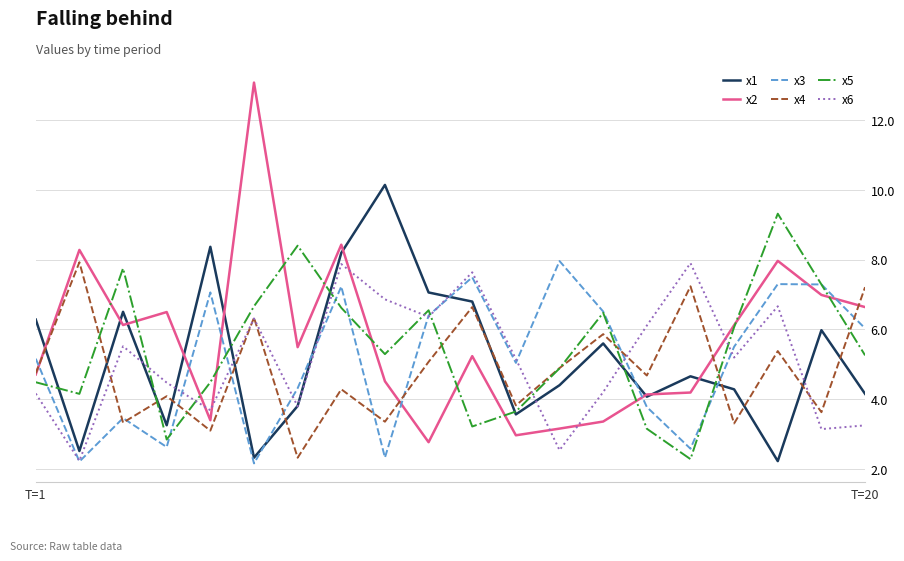

Which series has the largest range (max minus min)?

x2